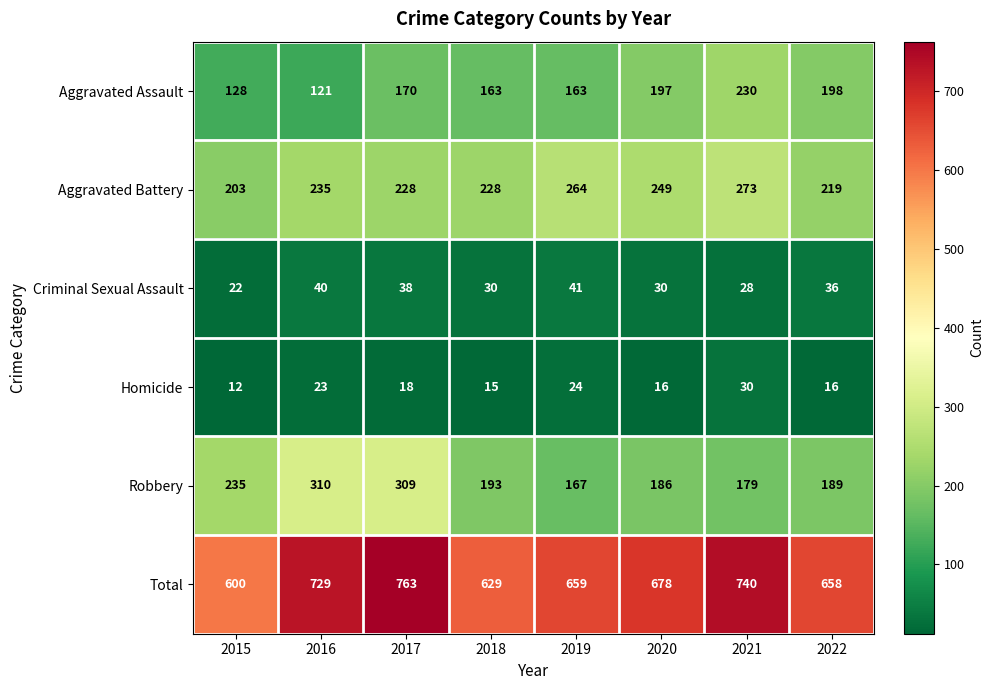

How many categories are shown in the chart?

8